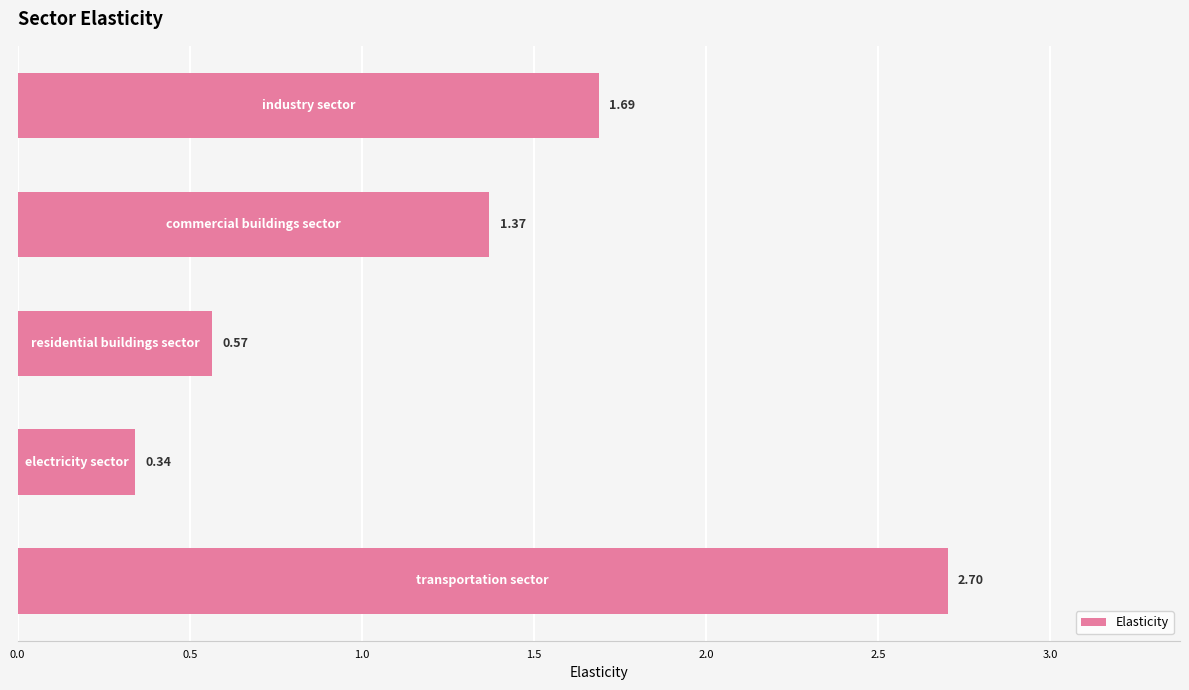

Count the number of data series in this chart.

1